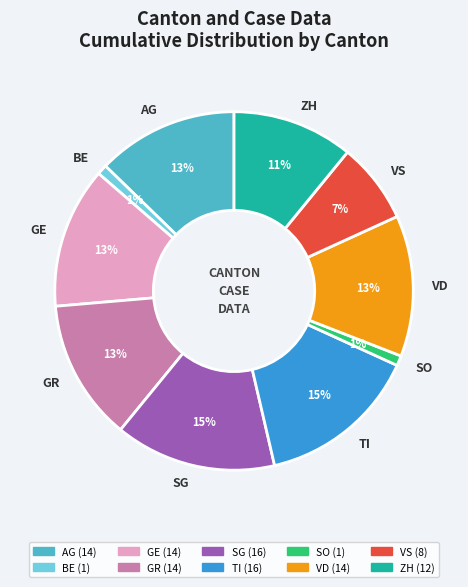

Does VD represent more than half of the total?

No